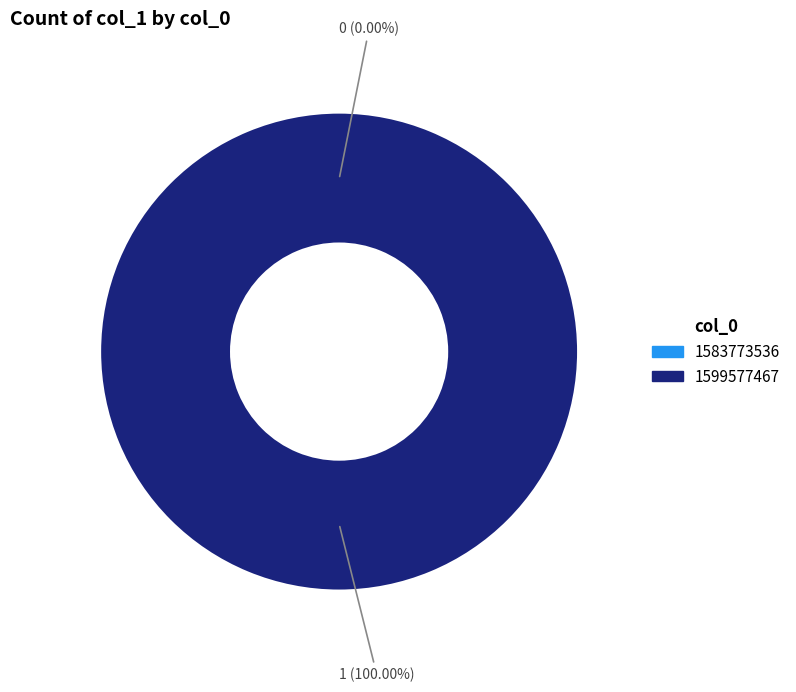

Do 1599577467 and 1583773536 together represent more than half of the pie?

Yes